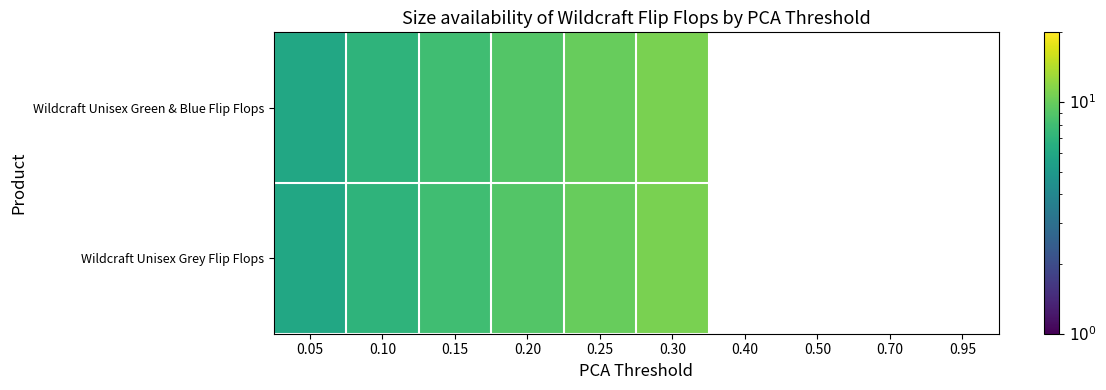

Is the value of Wildcraft Unisex Grey Flip Flops at 0.10 greater than the value of Wildcraft Unisex Green & Blue Flip Flops at 0.15?

No